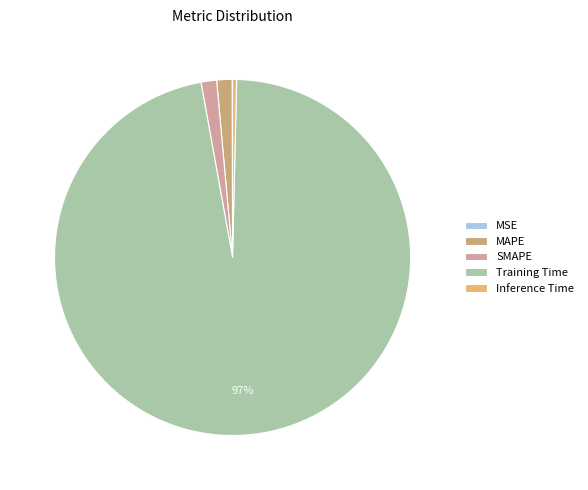

Between MAPE and SMAPE, which is larger?

SMAPE